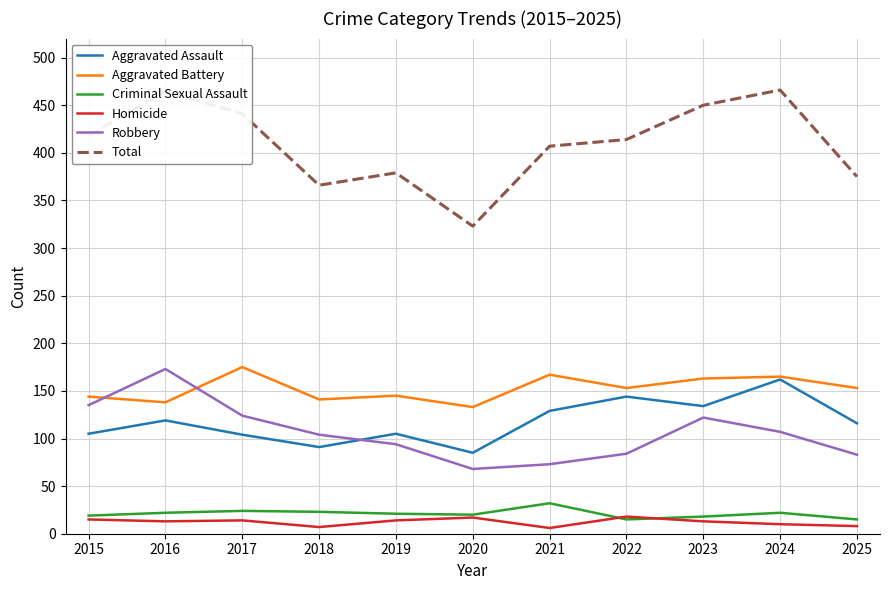

Which series has the largest range (max minus min)?

Total